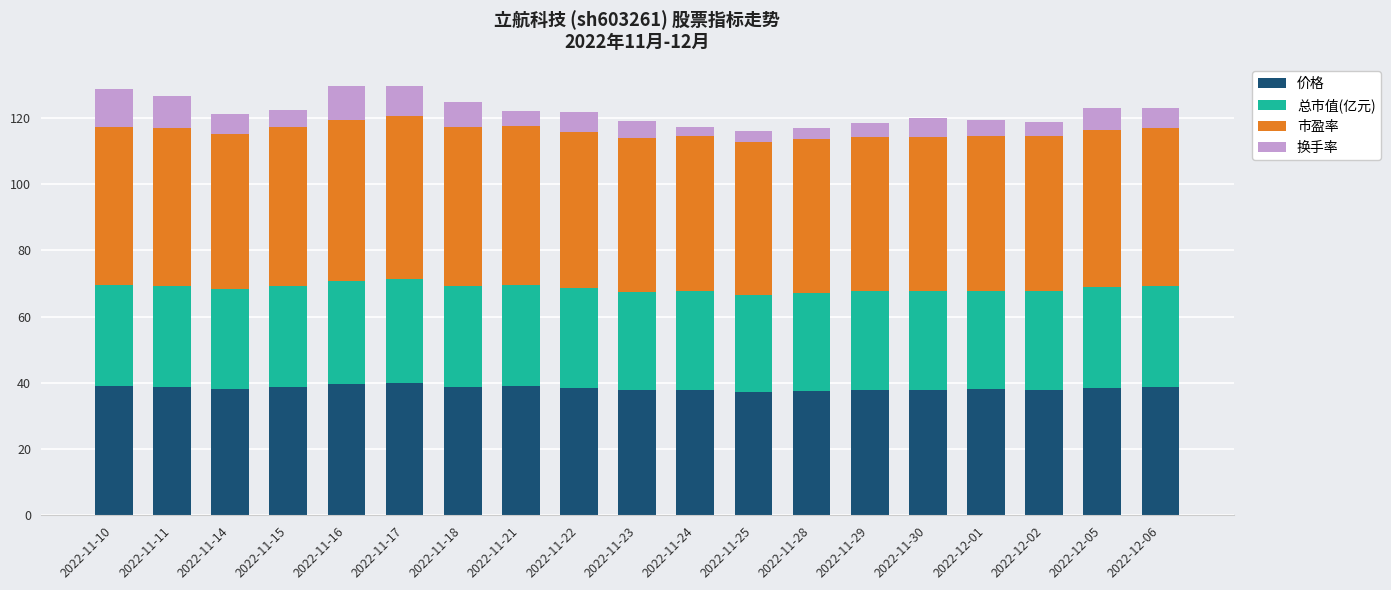

What is the total value across all series at 2022-11-18?

124.9